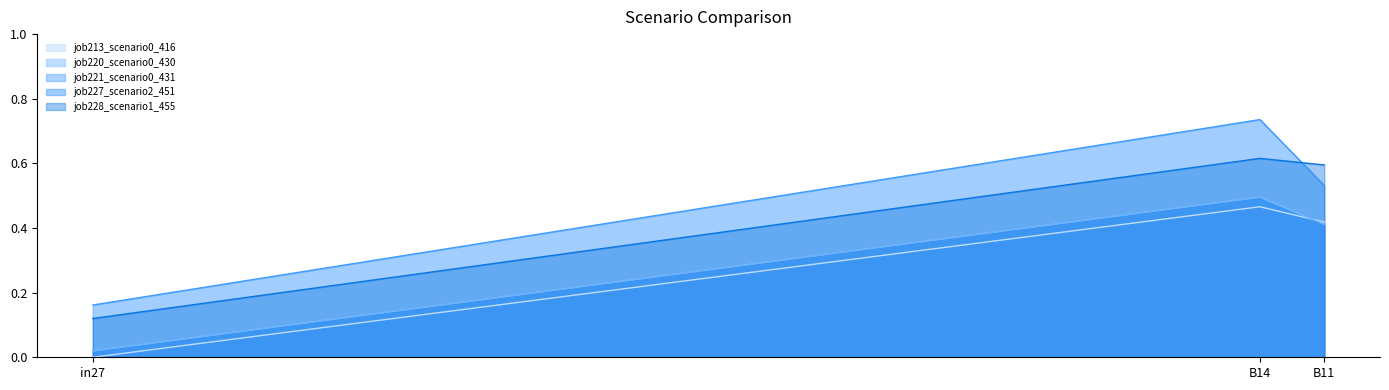

How many series are shown in this chart?

5